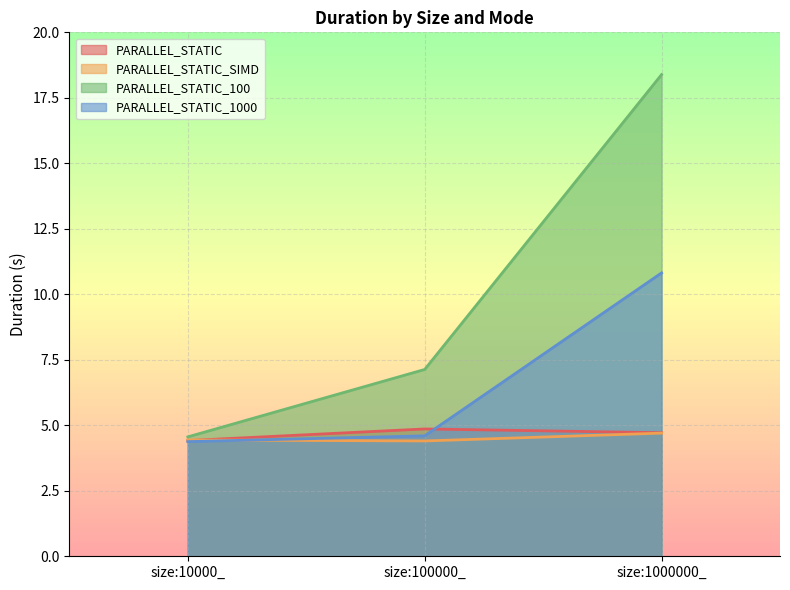

At which label is PARALLEL_STATIC_100 closest to 11?

size:100000_